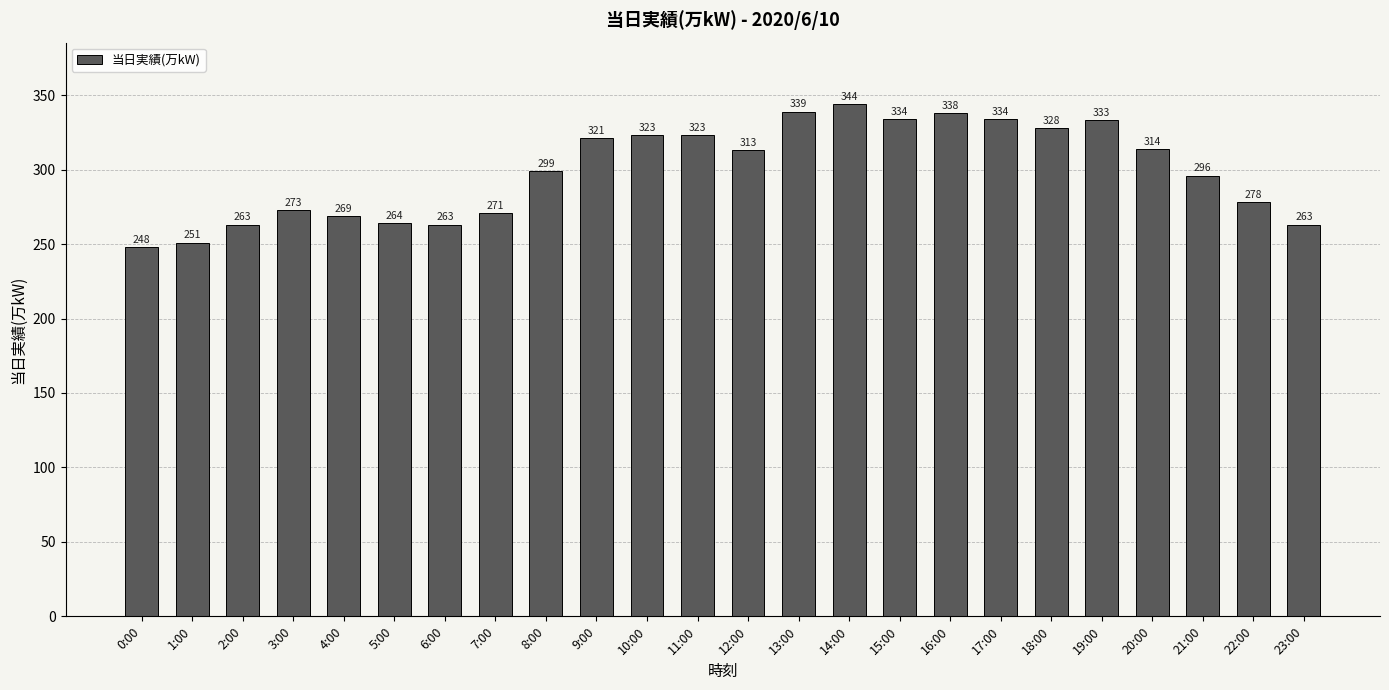

Between 15:00 and 18:00, which is larger?

15:00